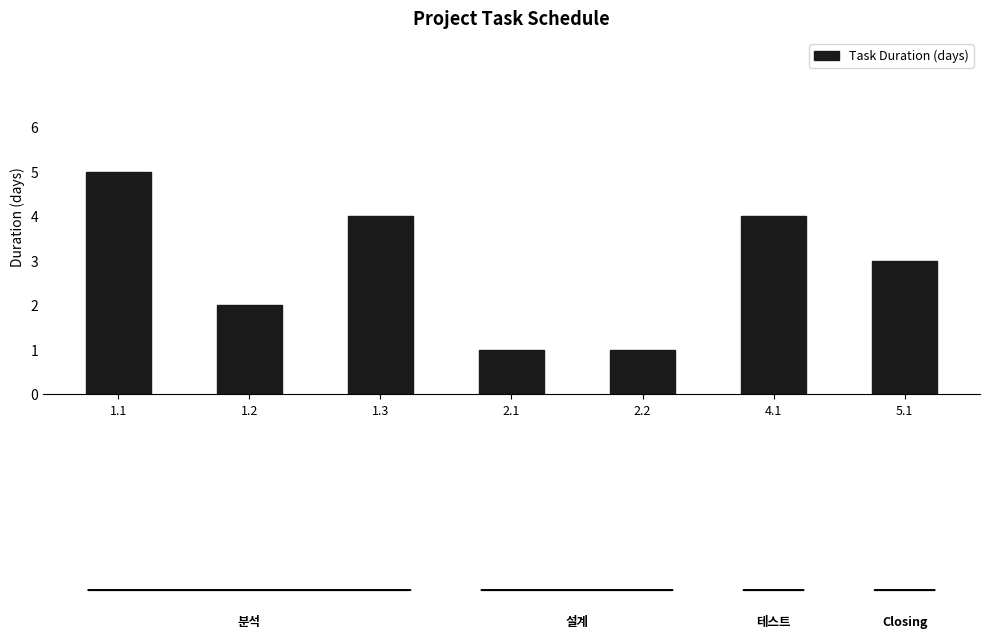

Count the number of data series in this chart.

1